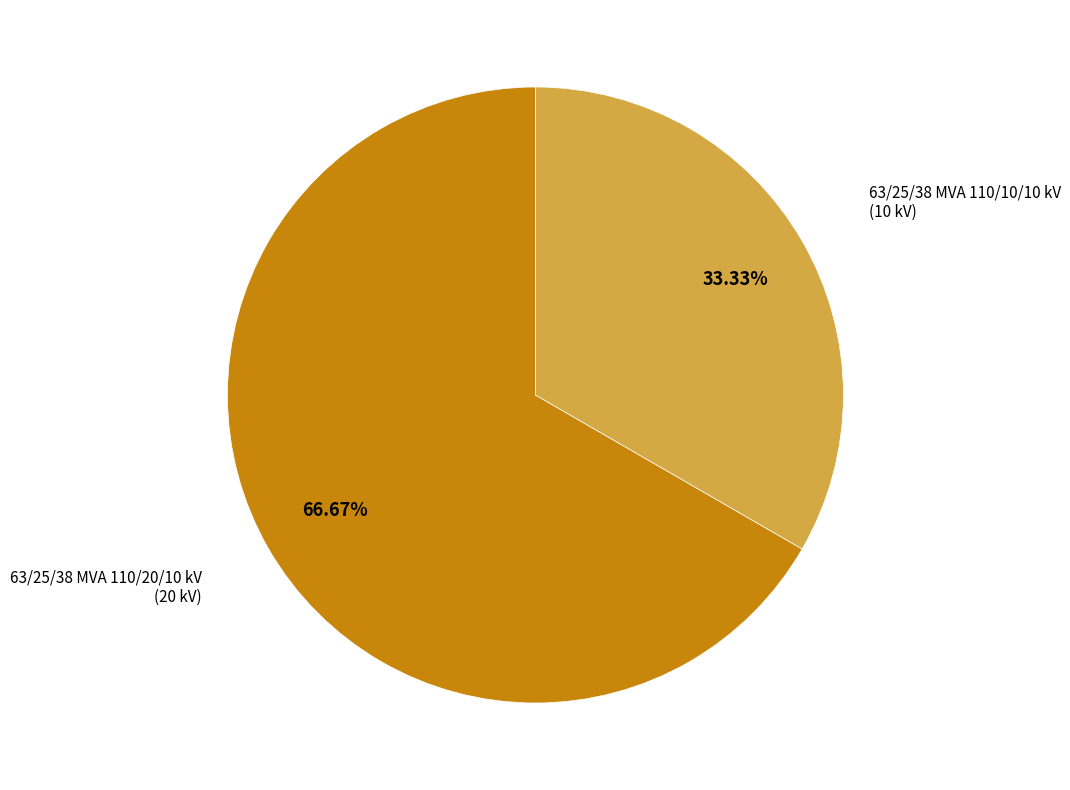

Is there any slice that represents more than half of the pie?

Yes